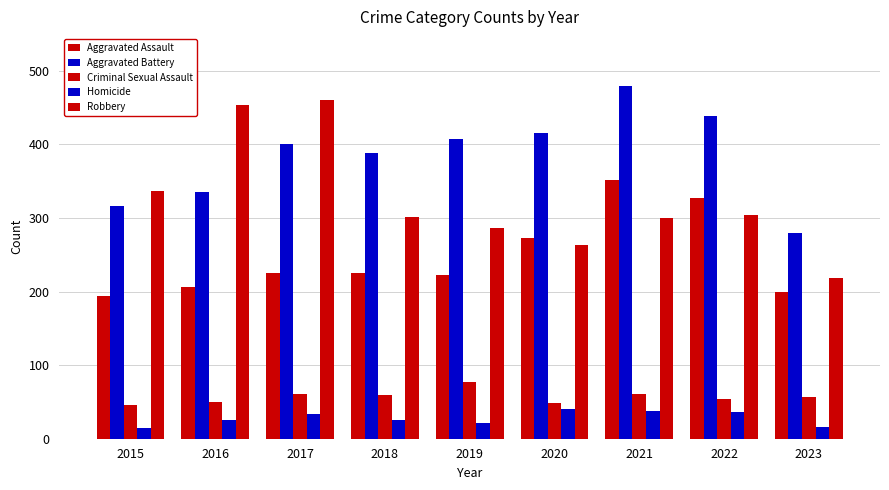

At which label is Aggravated Battery closest to 379?

2018